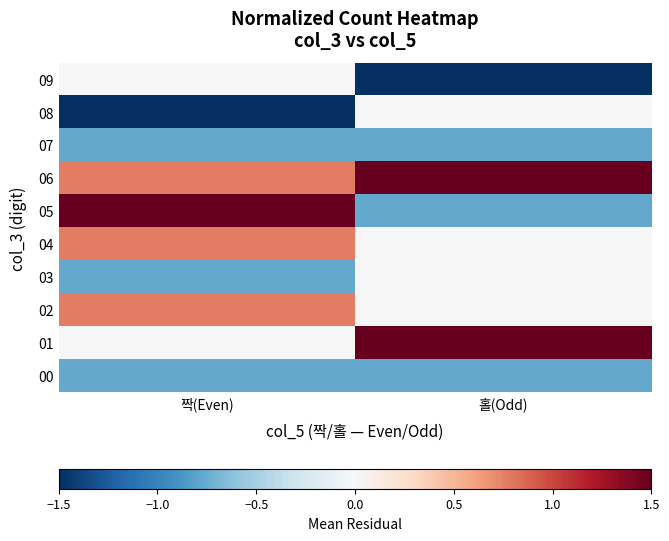

At which category does the chart reach its minimum across all series?

짝(Even)